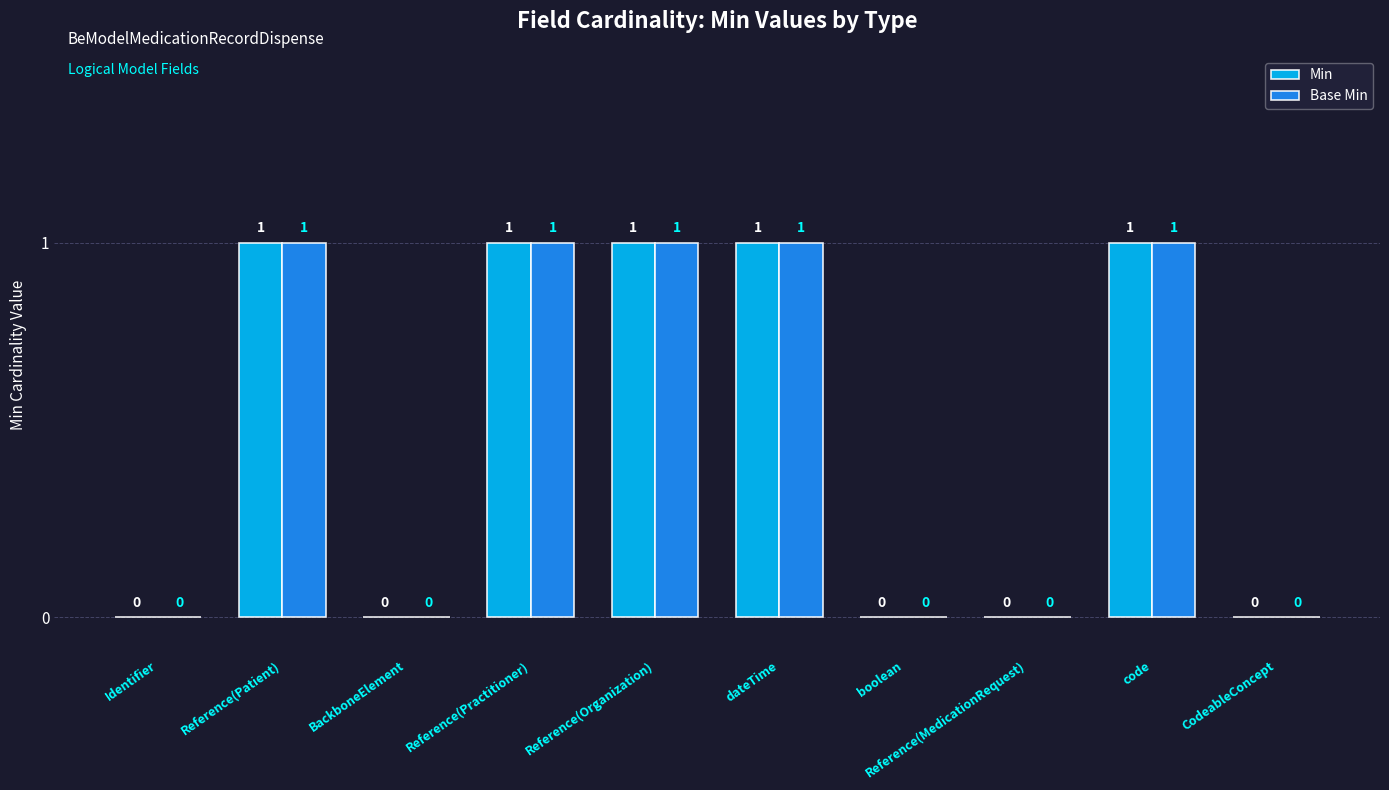

What is the sum of all Min values?

5